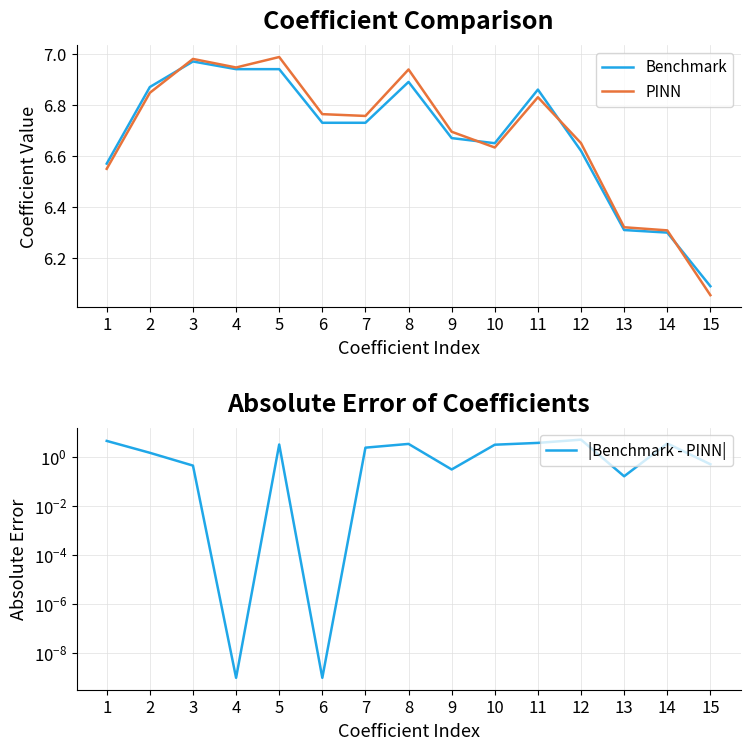

At which category is the sum across all series the highest?

12